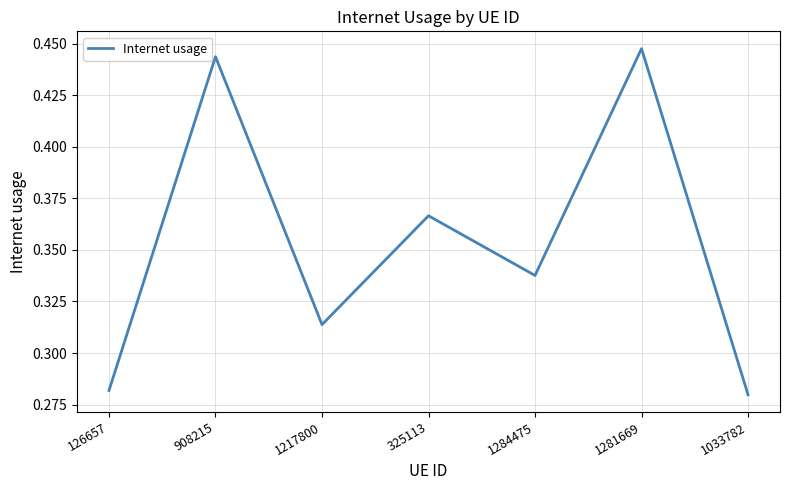

Where is the data nearest to the value 0?

1033782